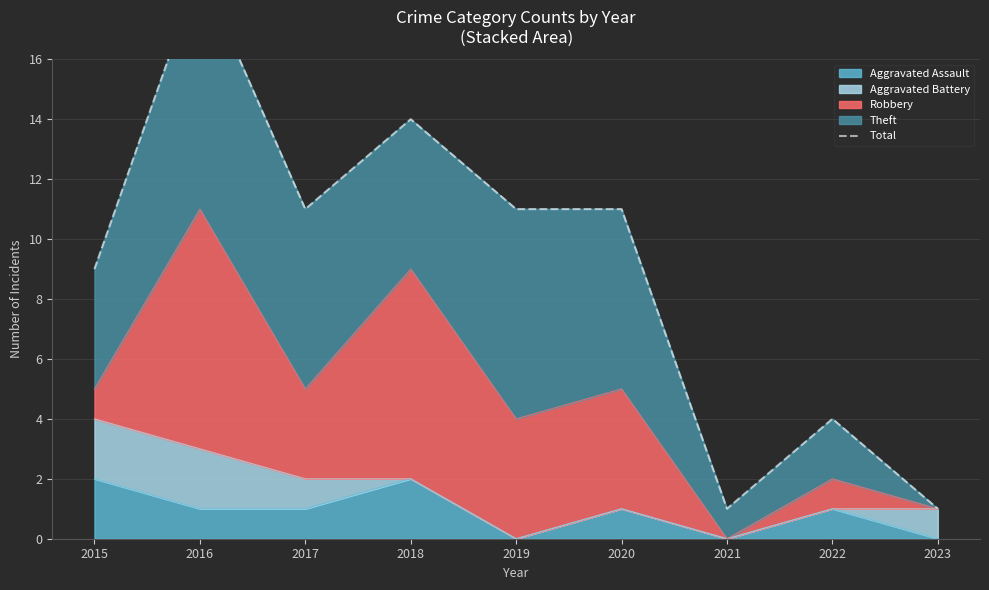

List the labels in order of value, largest first.

2016, 2018, 2017, 2019, 2020, 2015, 2022, 2021, 2023